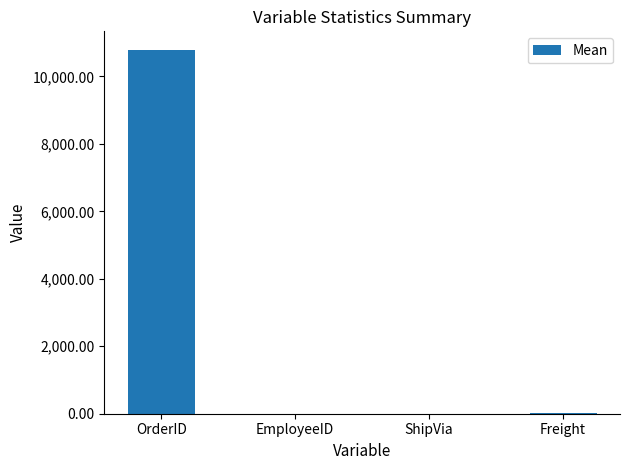

The chart shows a value of 10799.3 at OrderID. True or false?

True